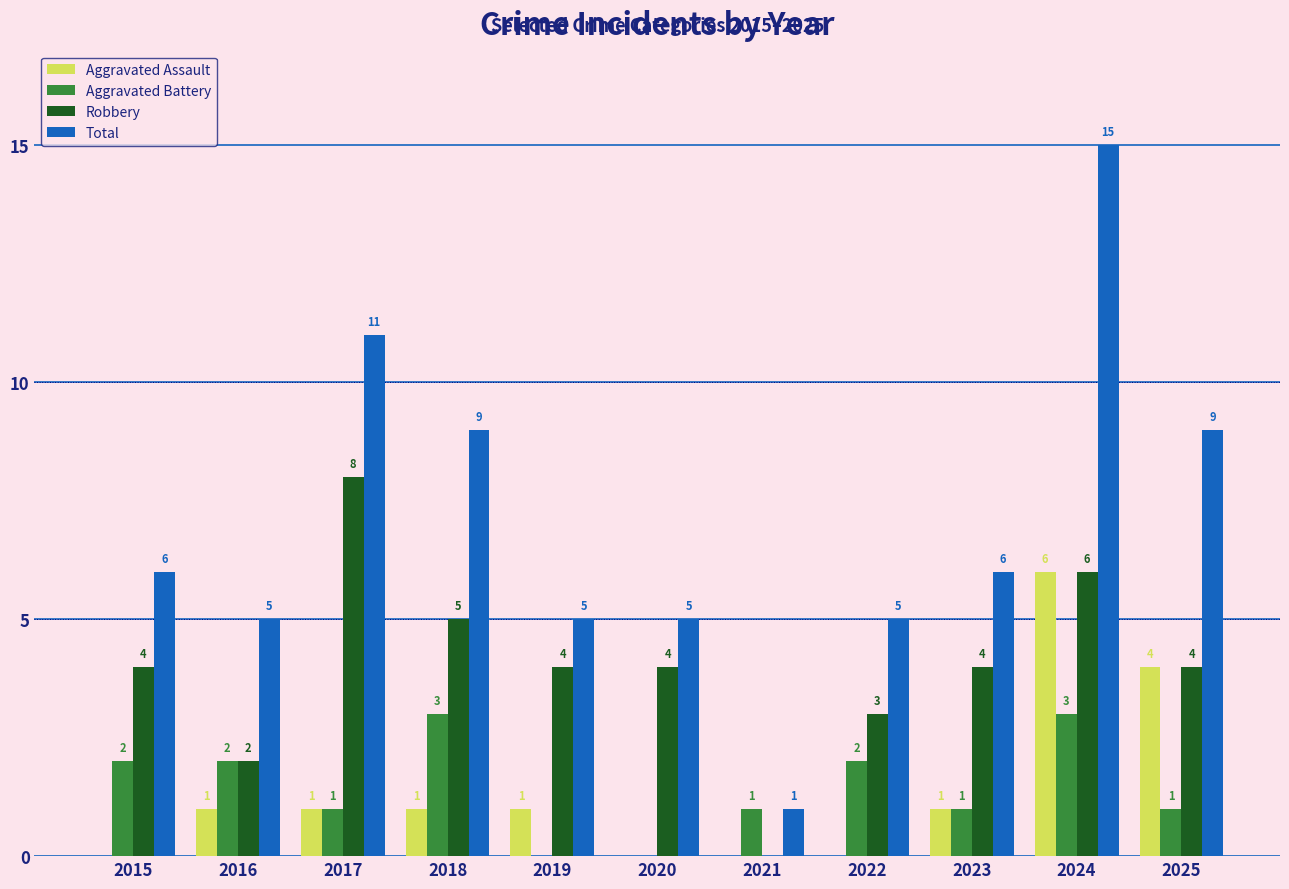

How many values in Robbery are above zero?

10